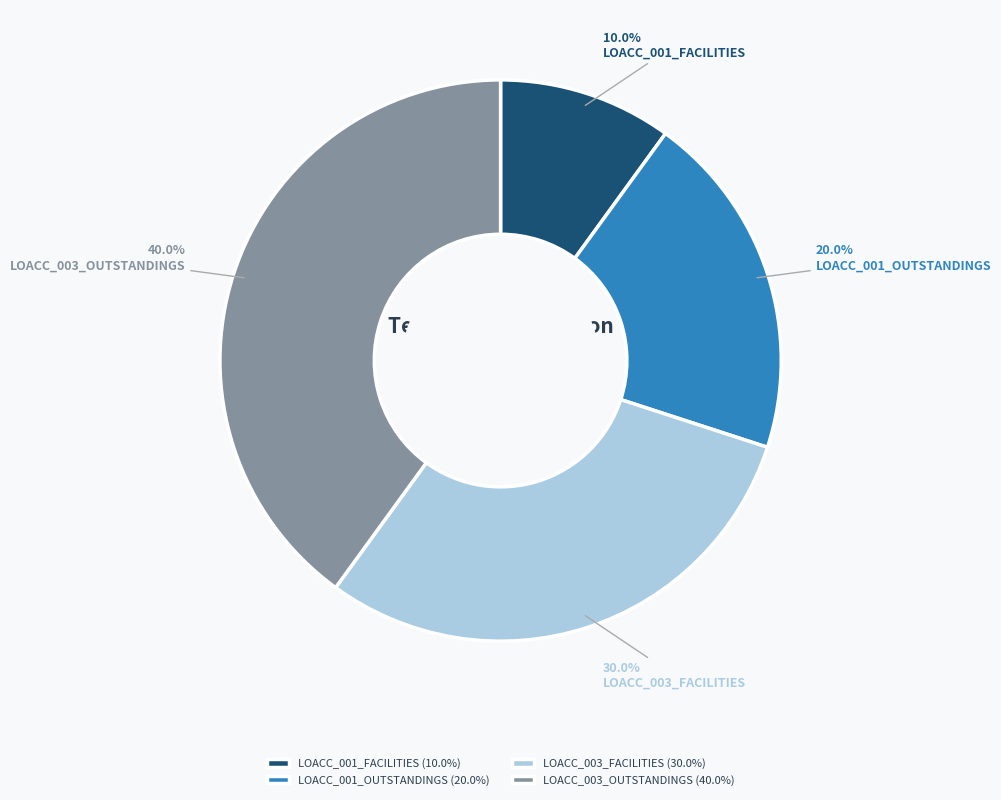

To the nearest percent, what percentage of the pie is LOACC_001_OUTSTANDINGS?

20%